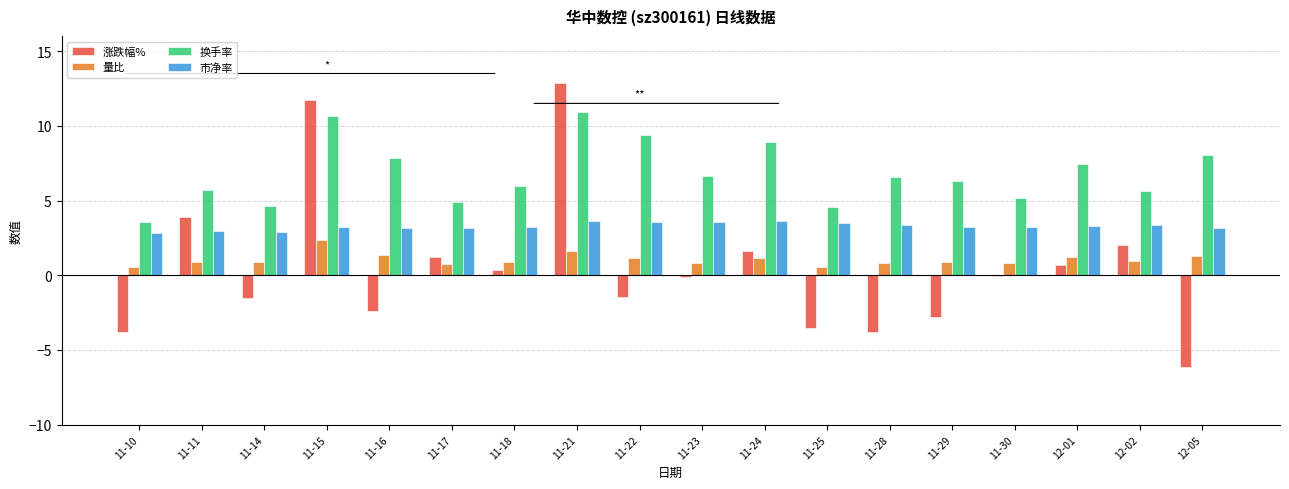

How many groups of bars are there?

18